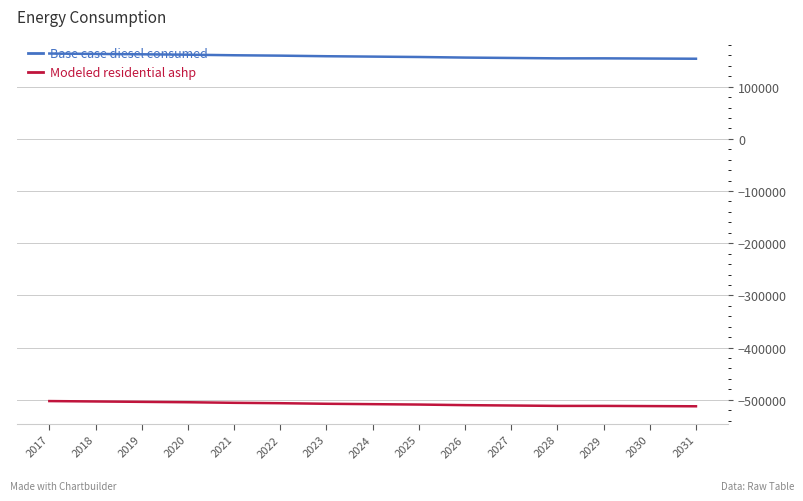

What is the total value across all series at 2028?

-357458.8